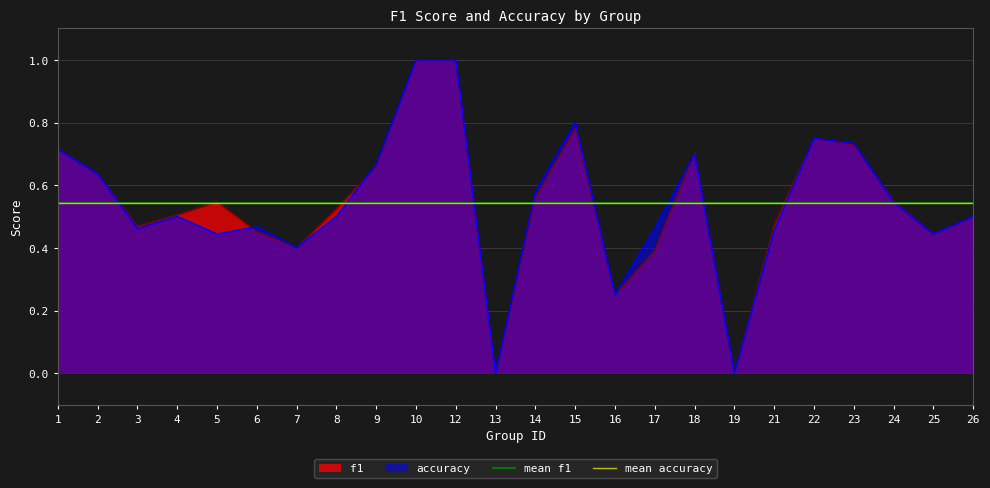

At which label does mean f1 reach its minimum?

1